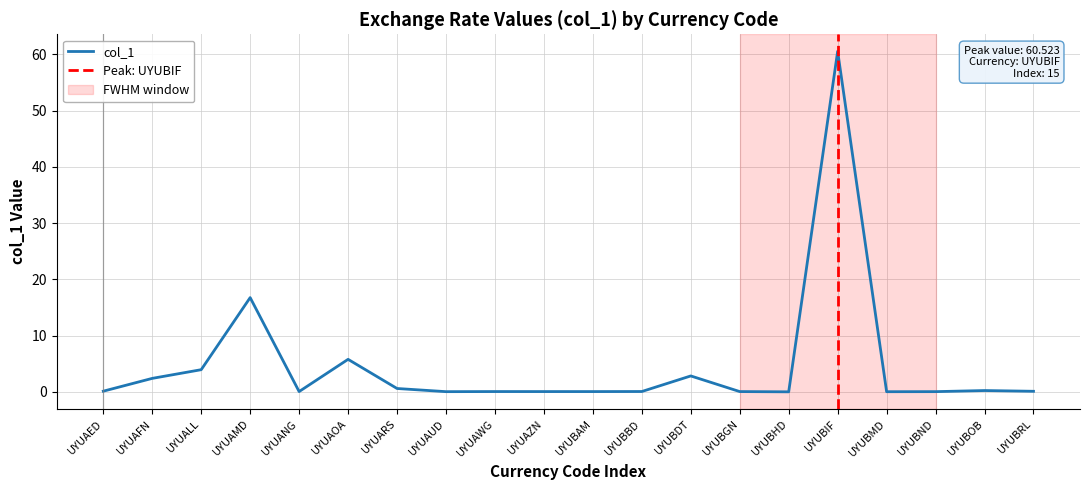

What is the sum of the values at UYUALL and UYUBAM?

4.0